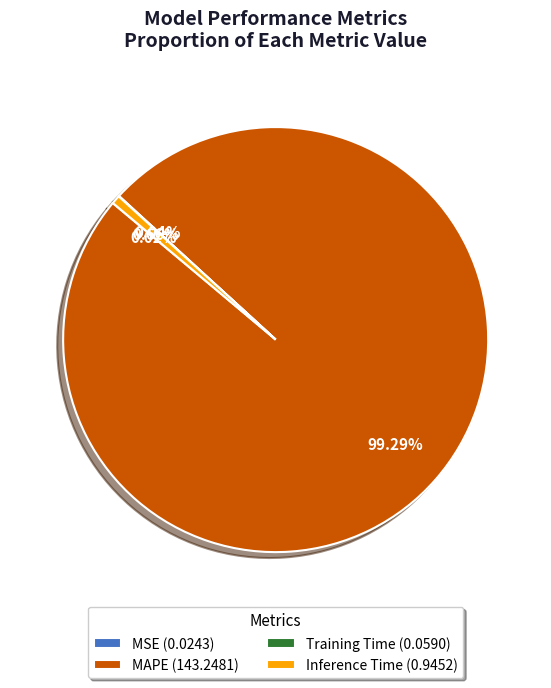

Does MAPE (143.2481) represent more than half of the total?

Yes